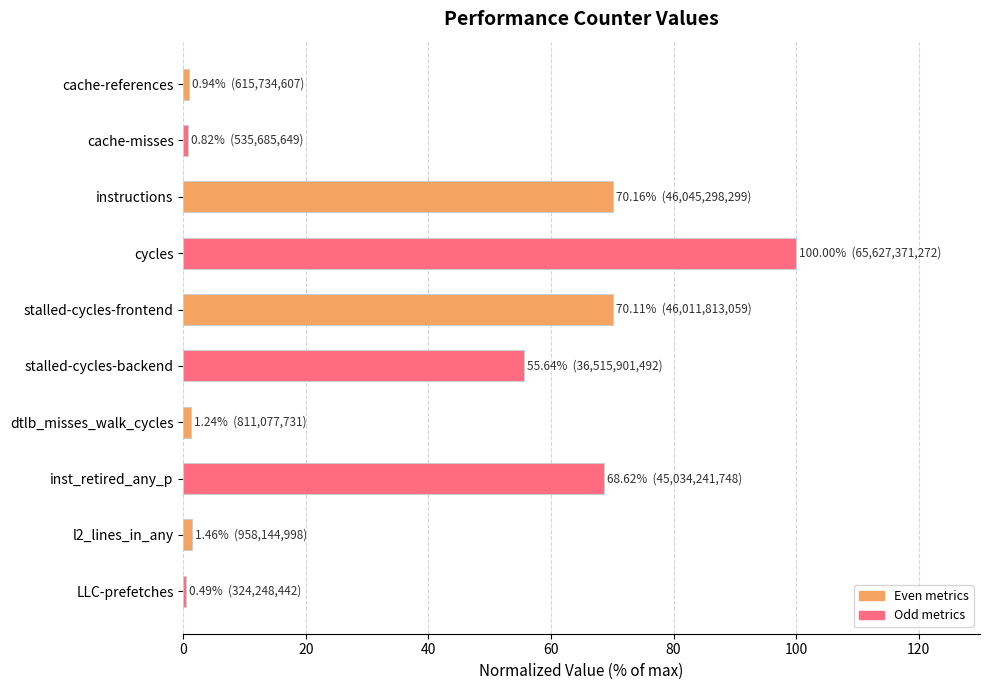

What position from the top is stalled-cycles-frontend?

5